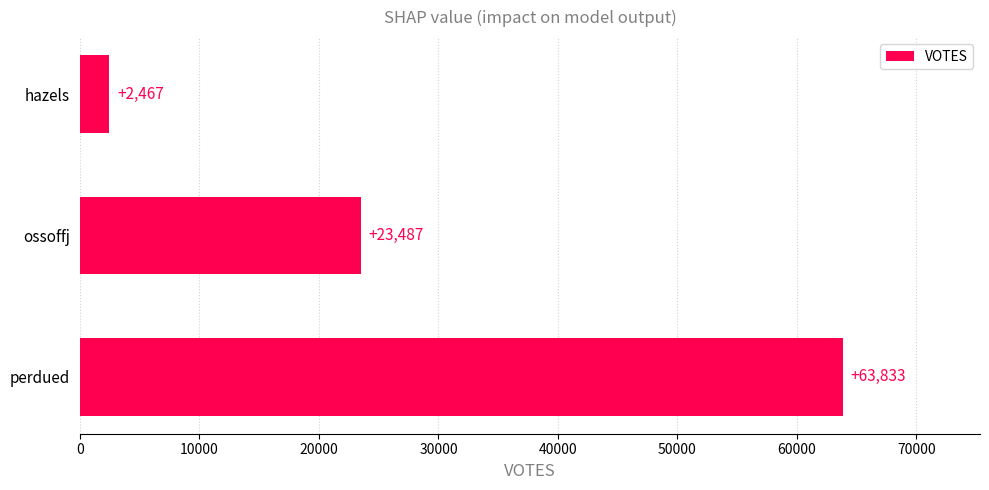

What is the change in value from hazels to perdued?

+61366